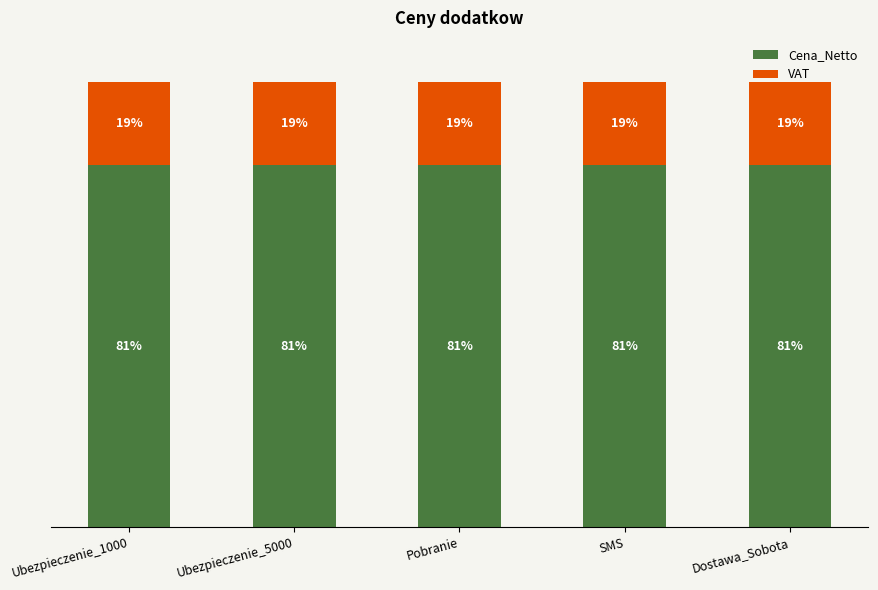

The Cena_Netto series shows 81.3 at Ubezpieczenie_5000. True or false?

True